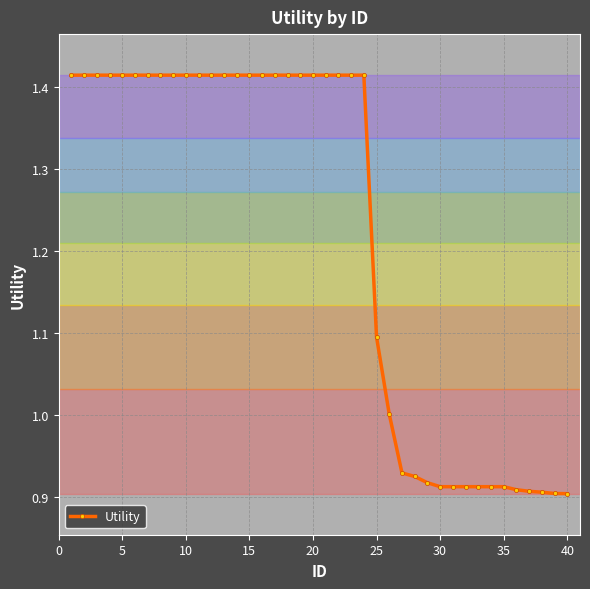

What is the sum of all values?

48.8